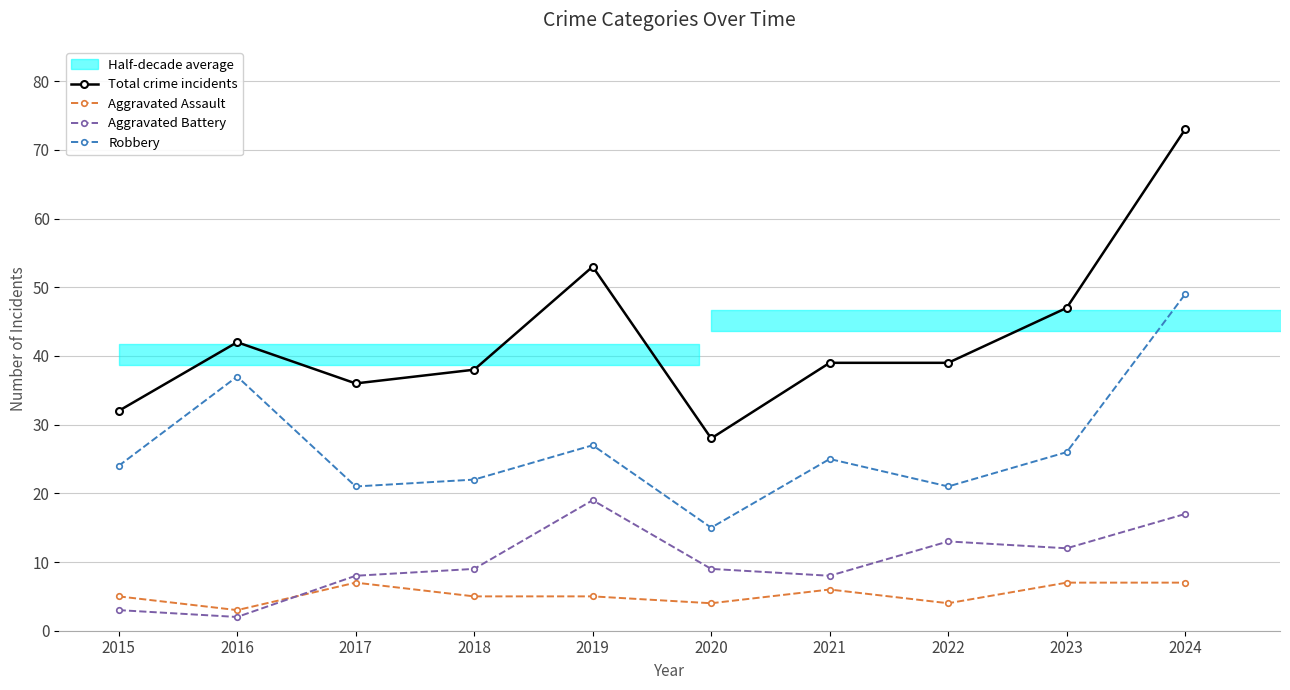

What is the value of the Aggravated Assault bar at the 1st from the left?

5